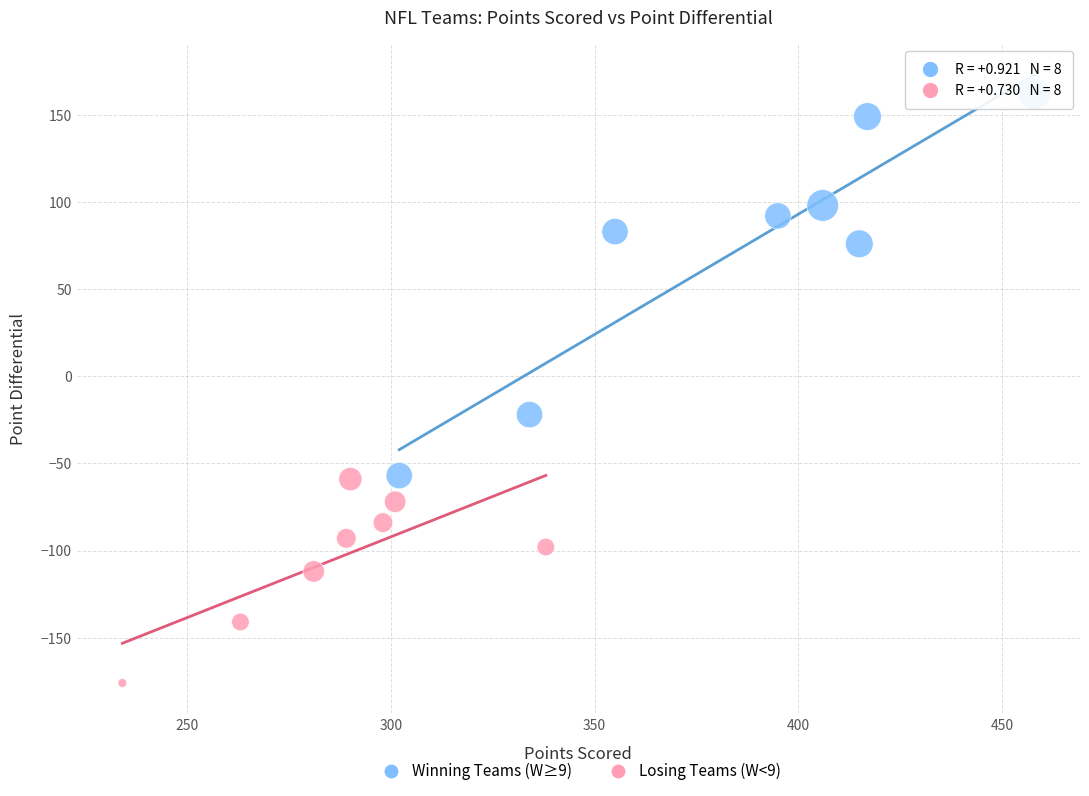

Which series has the widest spread of Y values?

Winning Teams (W≥9)